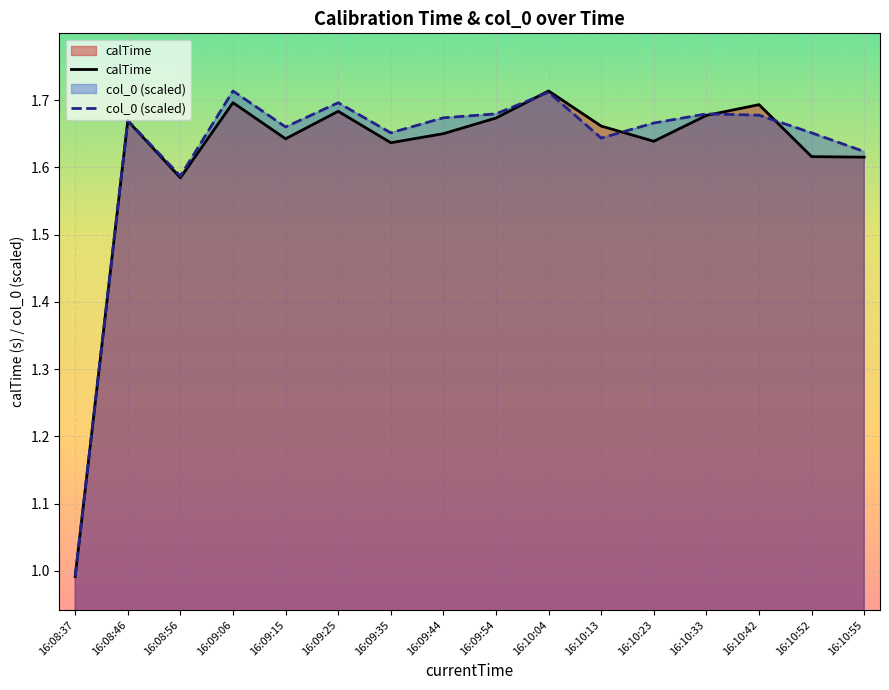

Where is col_0 (scaled) nearest to the value 1?

16:08:37